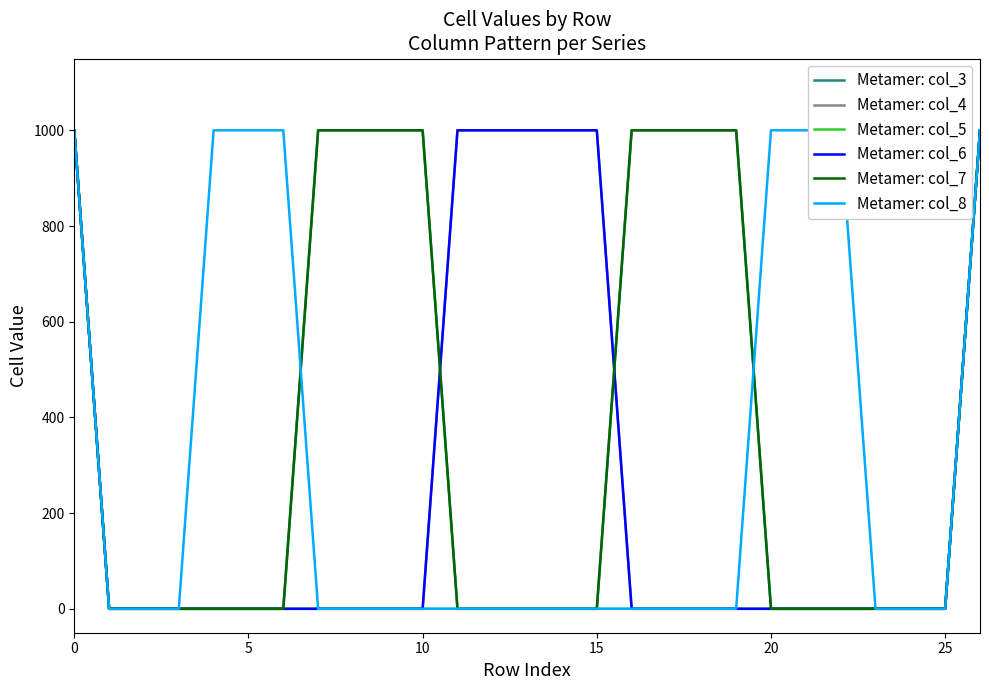

The value of Metamer: col_7 at 20 is 0. True or false?

True